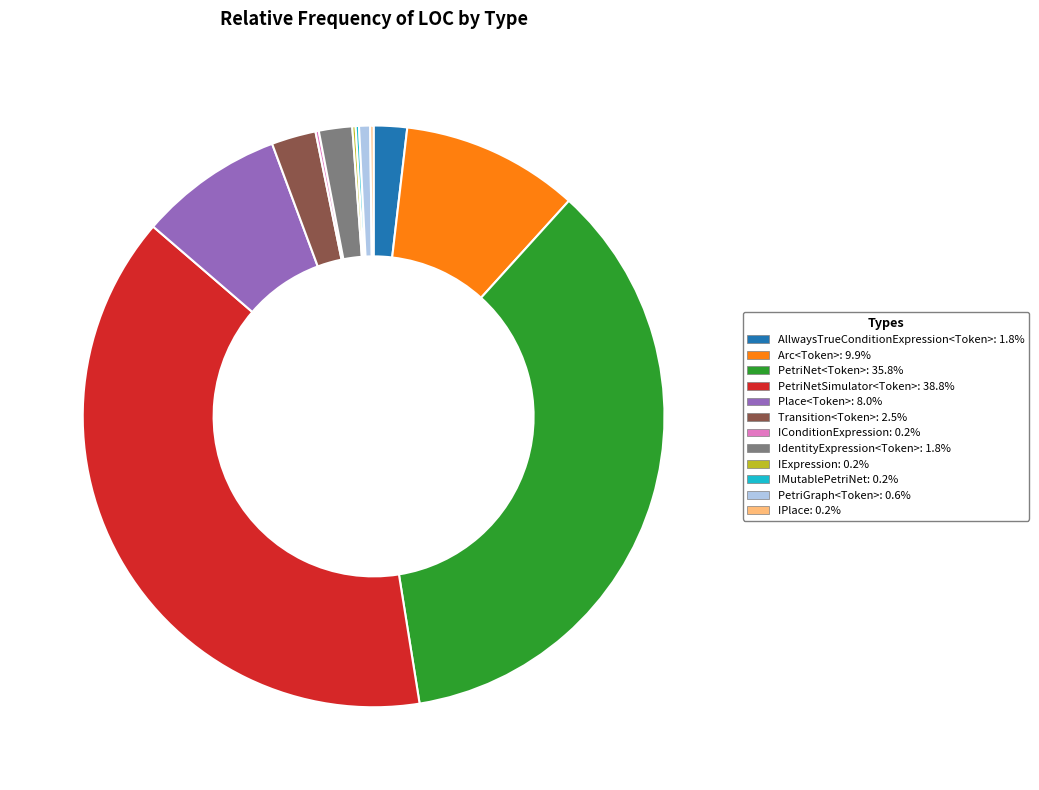

Combined, do IdentityExpression<Token>: 1.8% and Place<Token>: 8.0% account for over 50%?

No